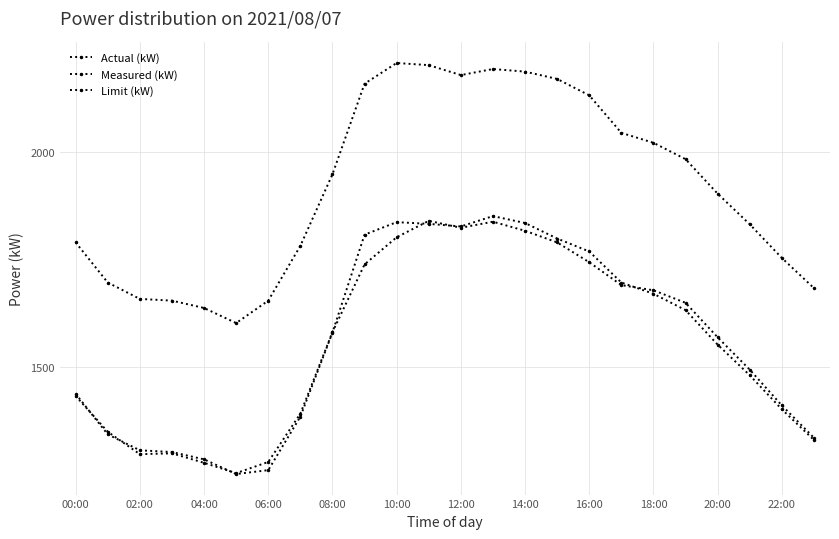

How many lines are shown in the chart?

3